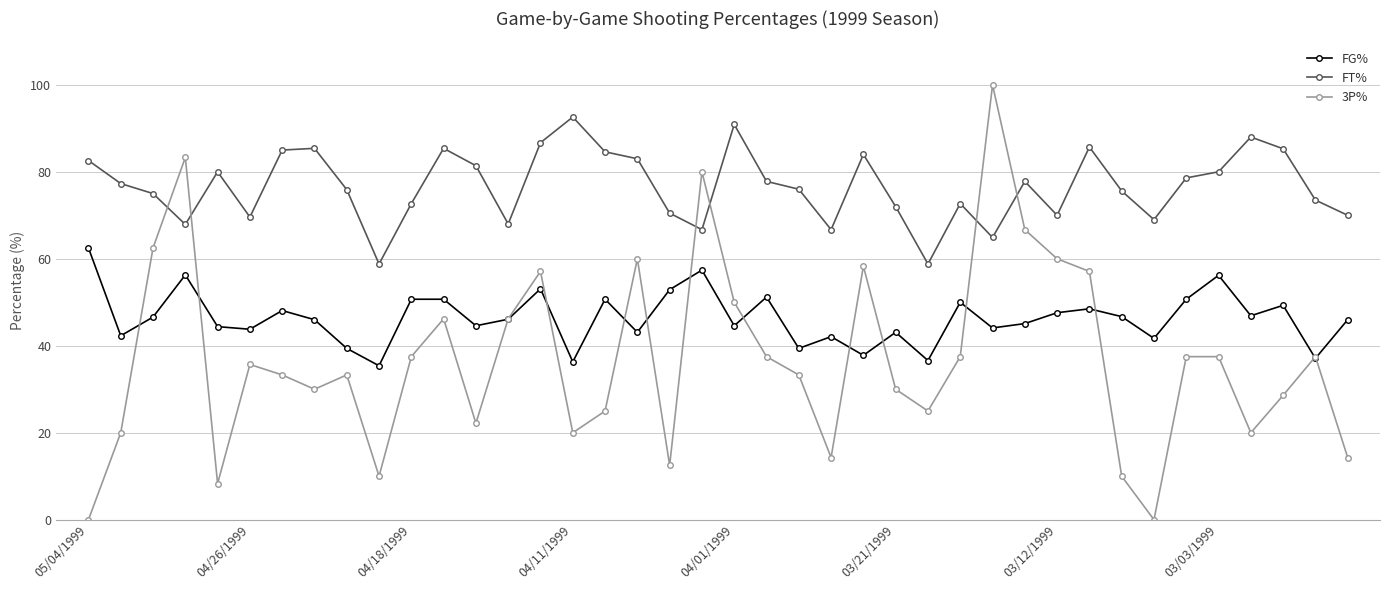

What is the sum of all FG% values?

1855.1